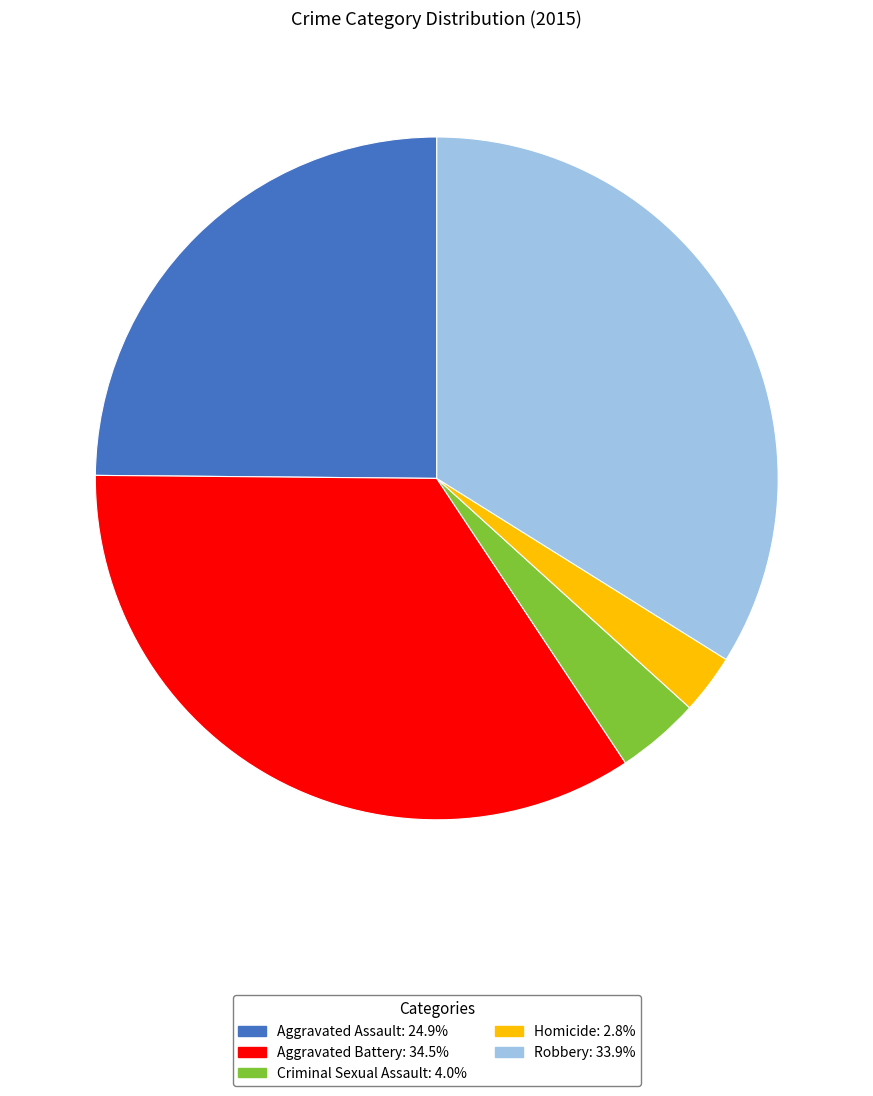

The Aggravated Assault slice represents 18% of the pie. True or false?

False